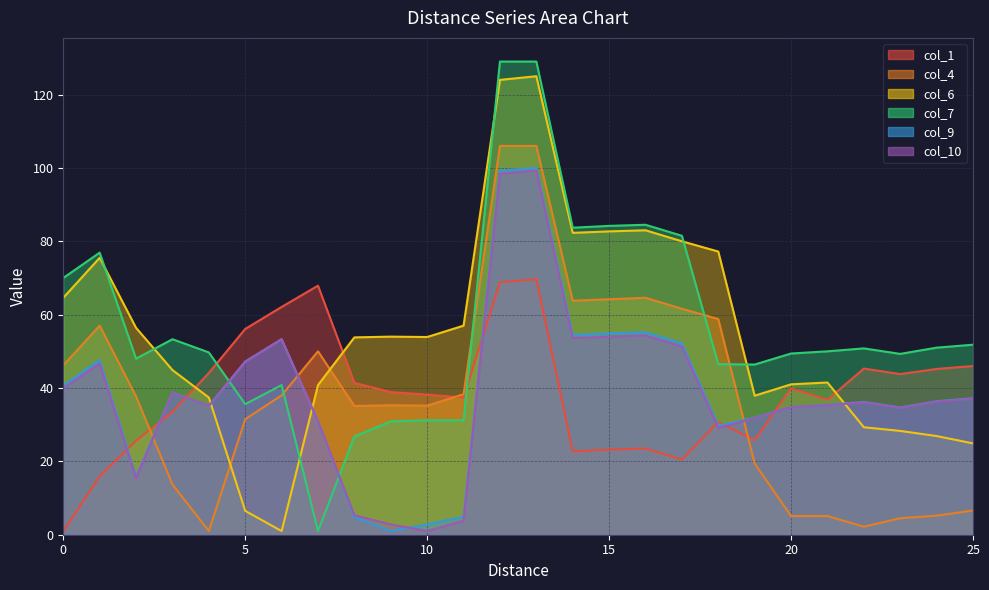

At which label does col_10 reach its minimum?

10